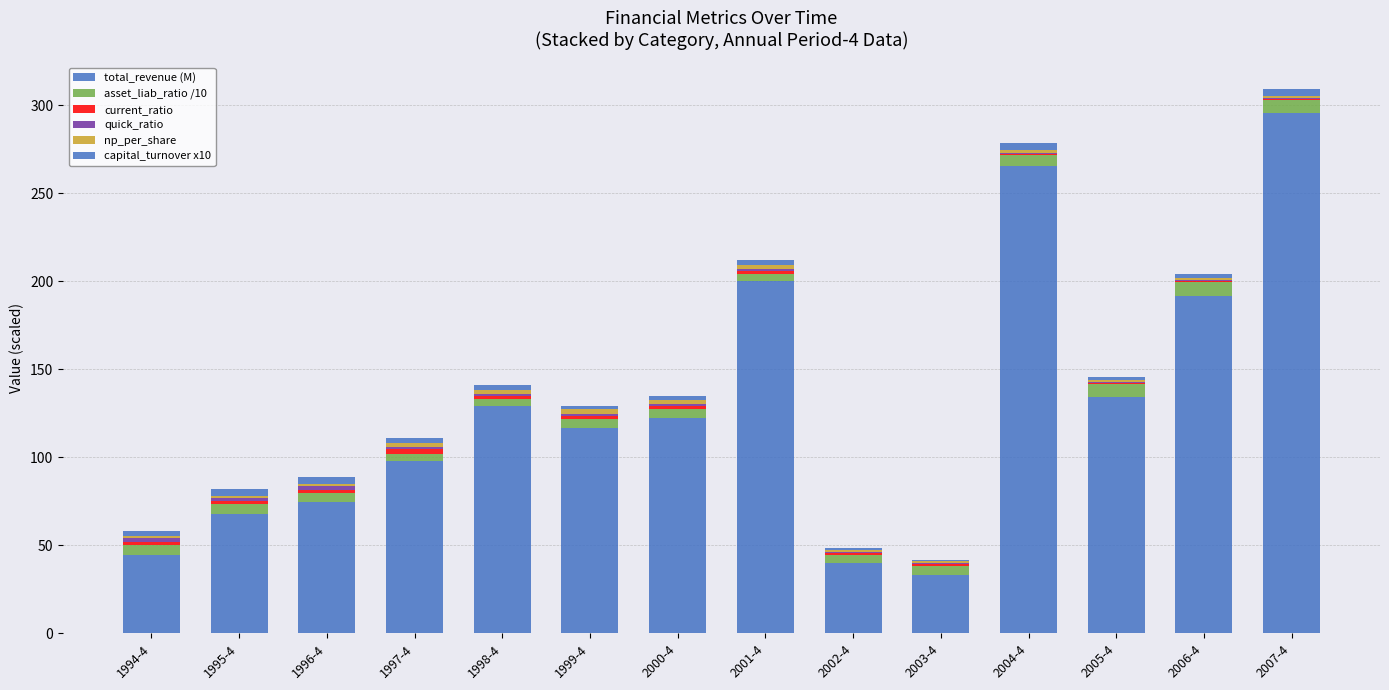

Are the bars horizontal?

No